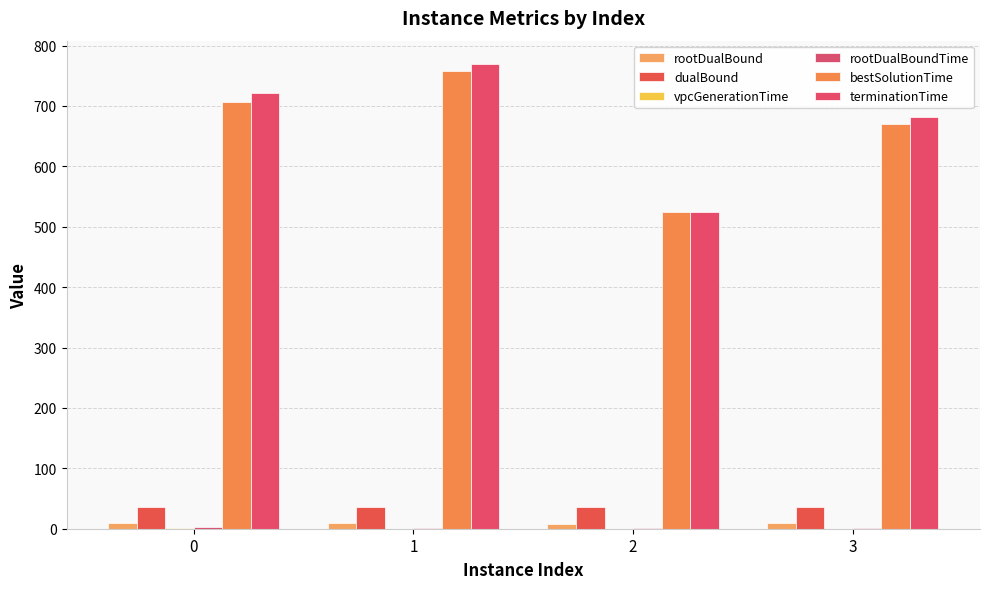

Count the number of data series in this chart.

6